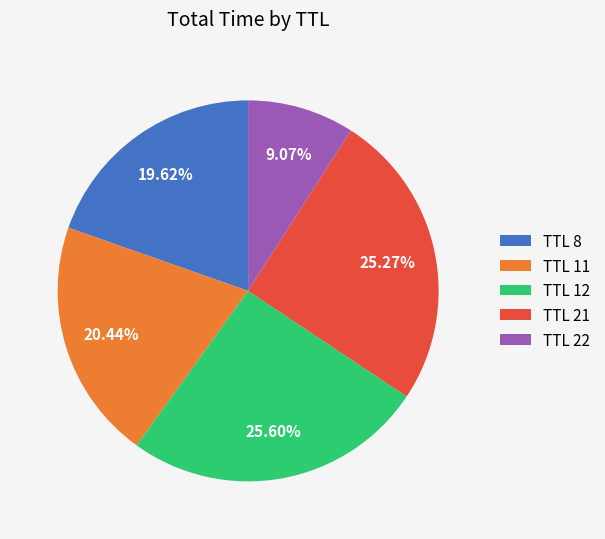

Does TTL 8 represent more than half of the total?

No